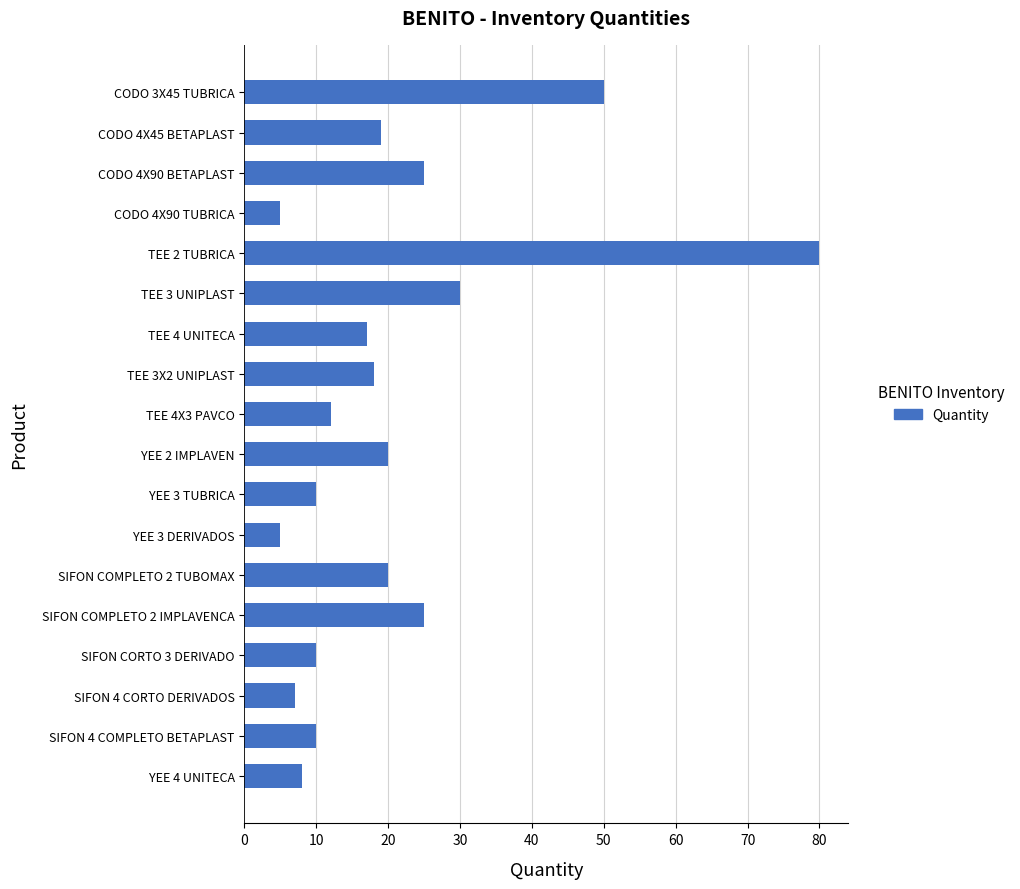

What is the greatest value displayed?

80